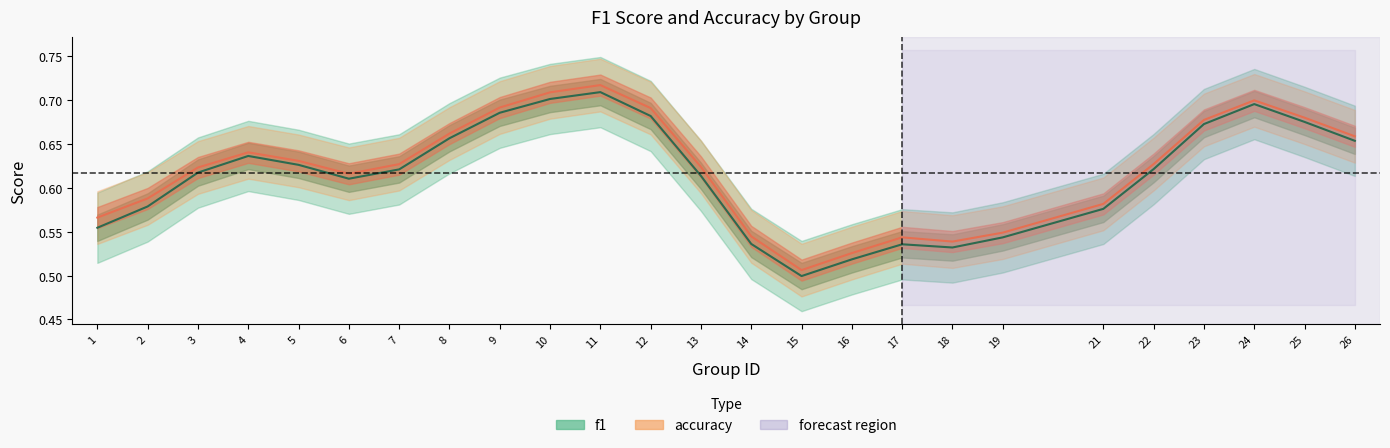

What are all the series names shown in the legend?

f1, accuracy